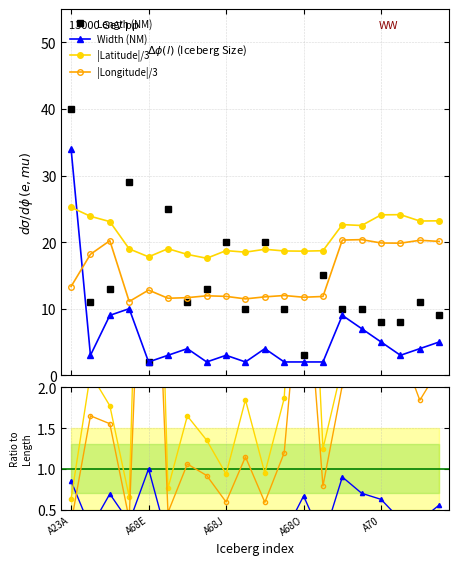

What is the value of the Width (NM) point at the 17th from the left?

5.0